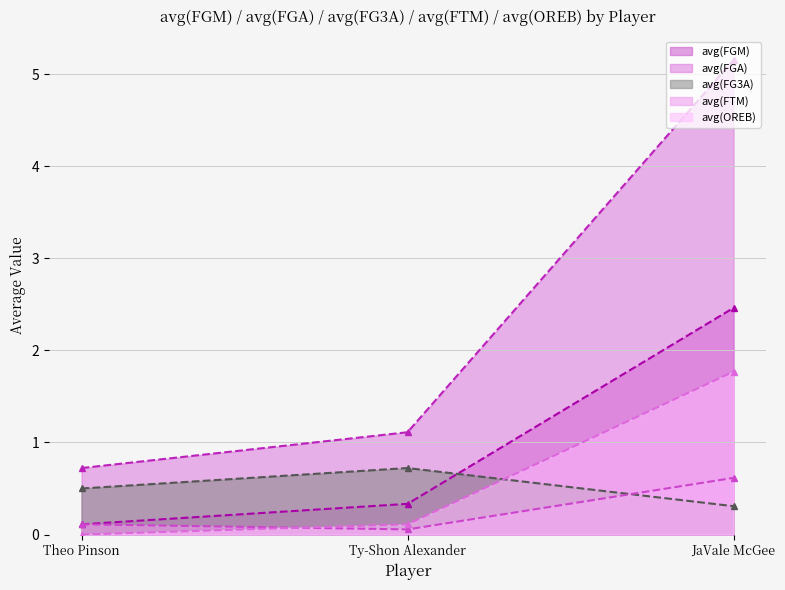

What is the sum of all avg(FGA) values?

7.0